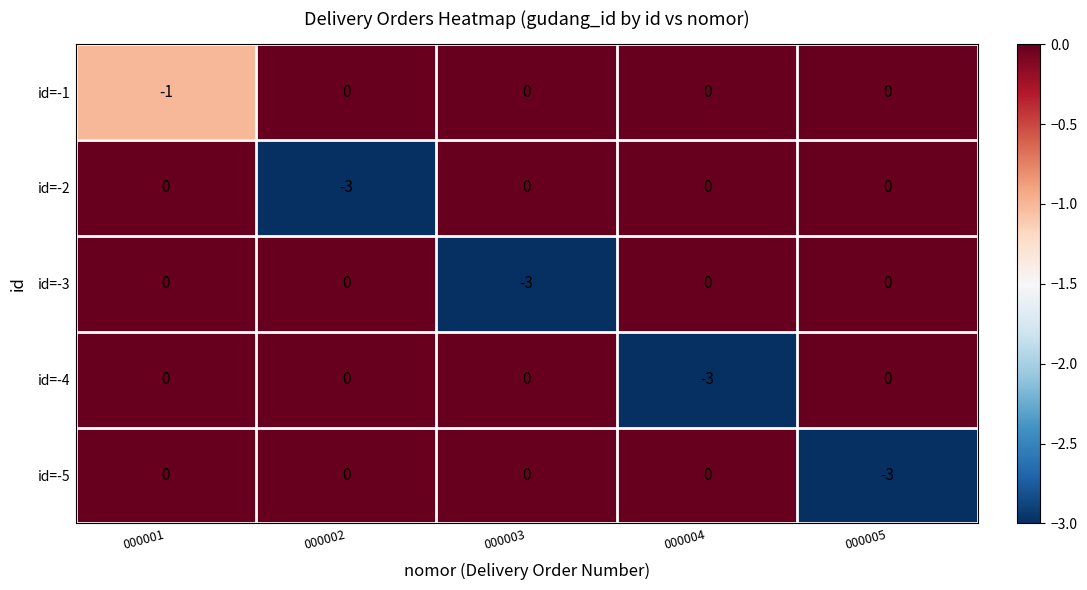

What is the lowest value of the id=-2 series?

-3